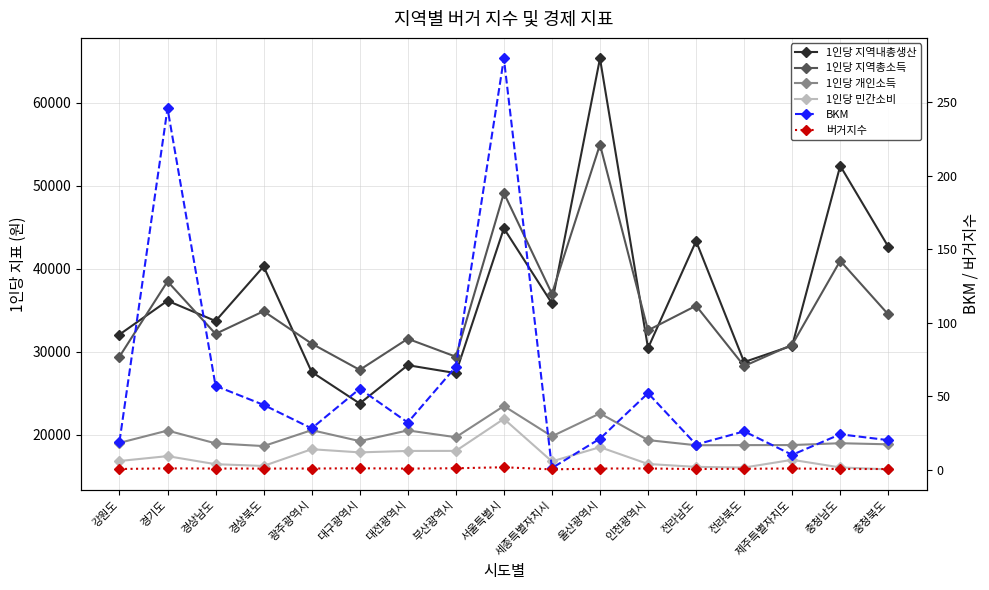

True or false: 1인당 민간소비 and BKM intersect in this chart.

False